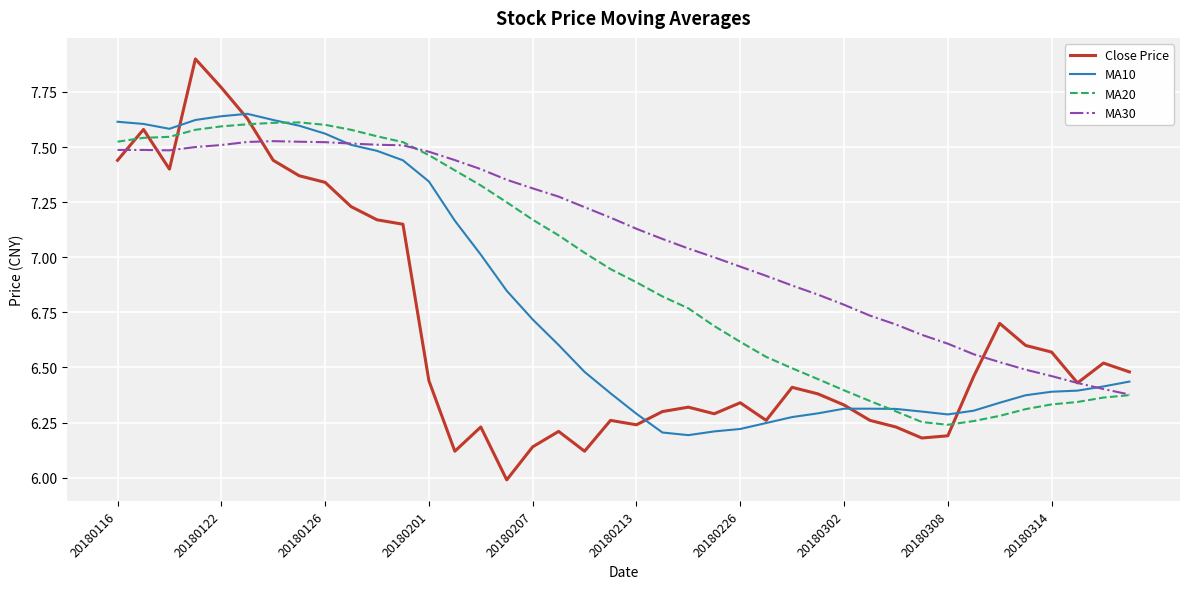

Which series has the largest range (max minus min)?

Close Price